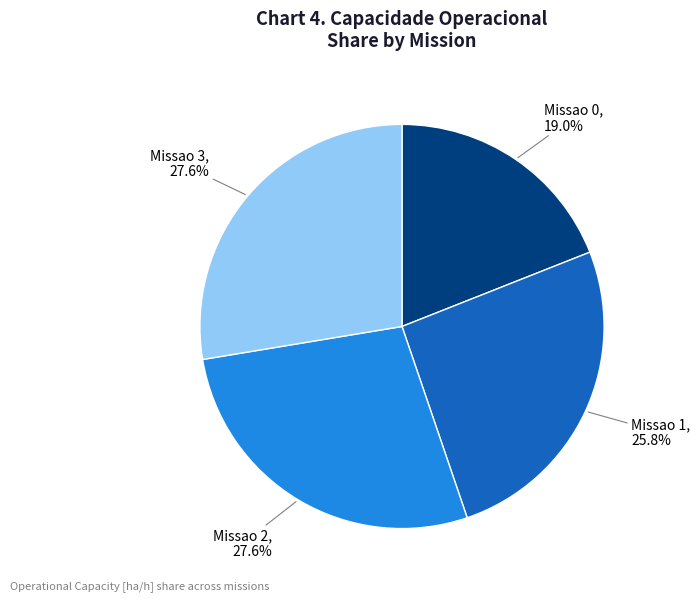

Is there any slice that represents more than half of the pie?

No